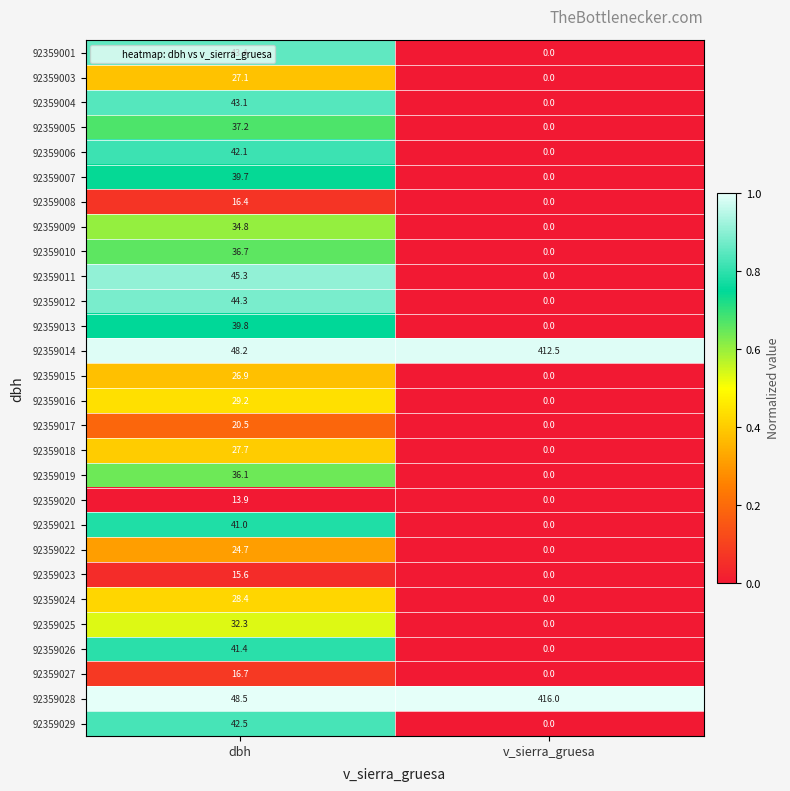

Which label corresponds to the largest value in the chart?

v_sierra_gruesa